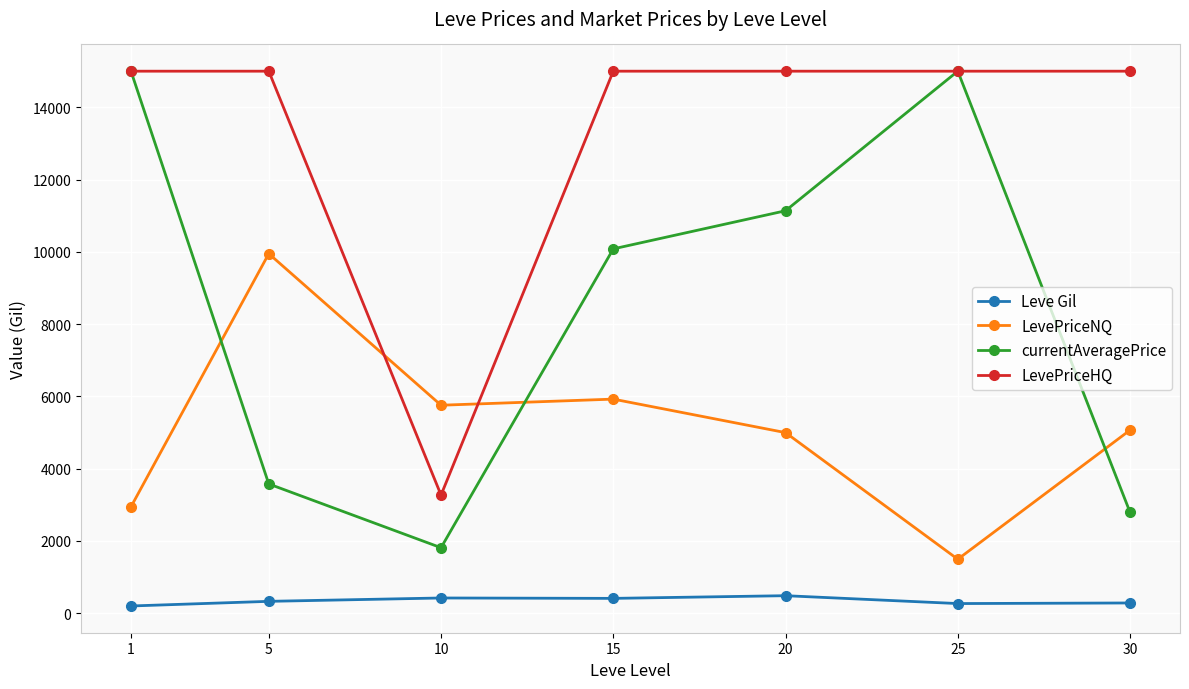

How many lines are shown in the chart?

4